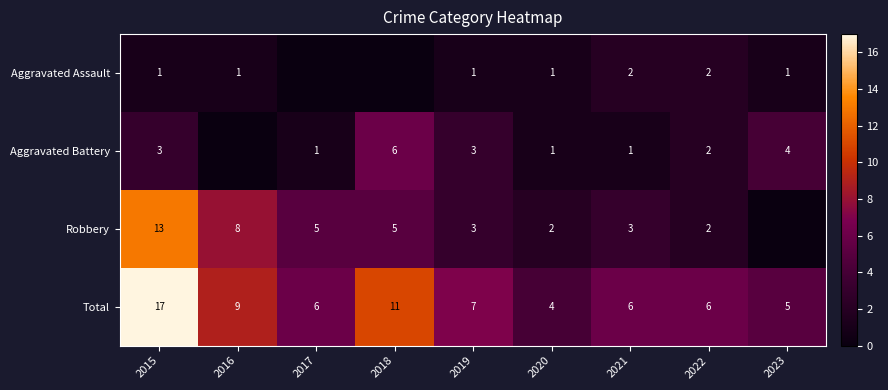

Which series has the largest range (max minus min)?

Robbery